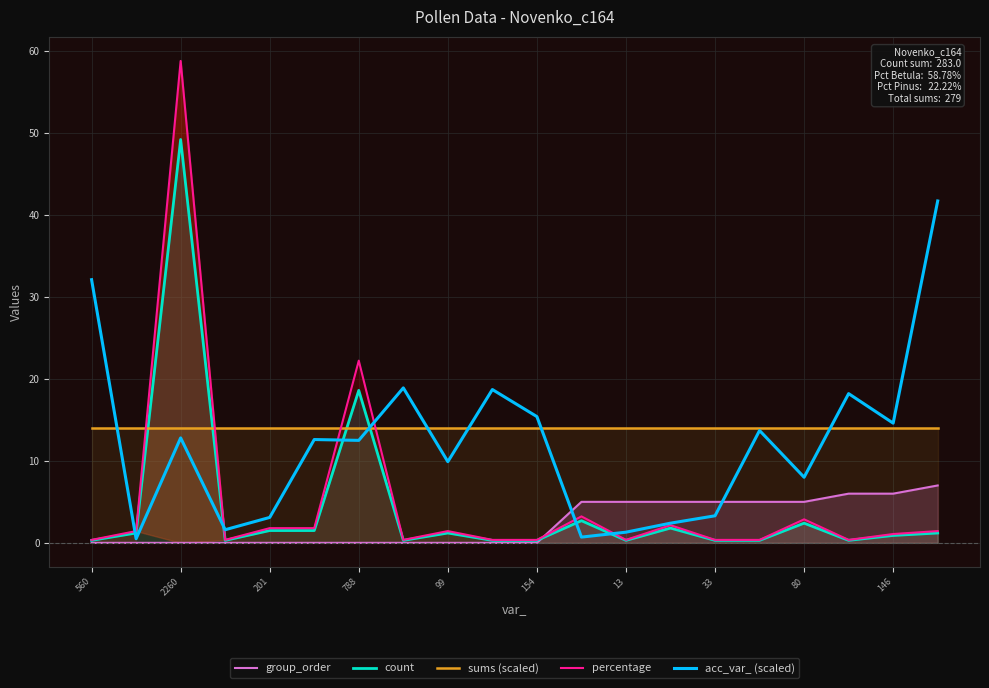

In acc_var_ (scaled), how many points are lower than both neighbors (excluding endpoints)?

7